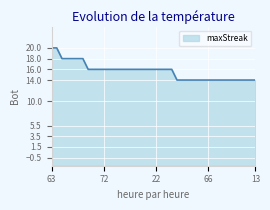

What is the maximum value shown in the chart?

20